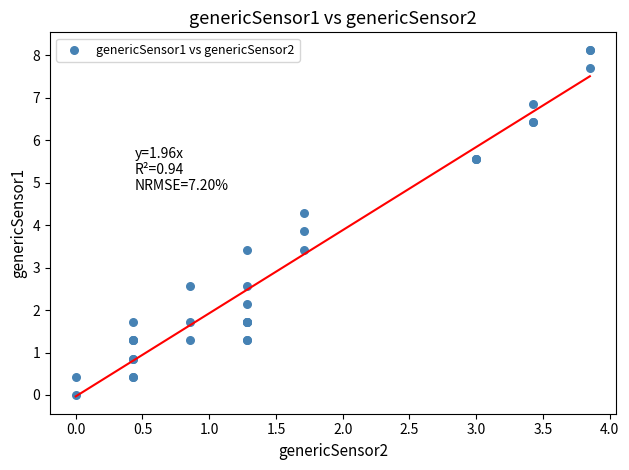

What Y value in the scatter plot is closest to 4?

3.9